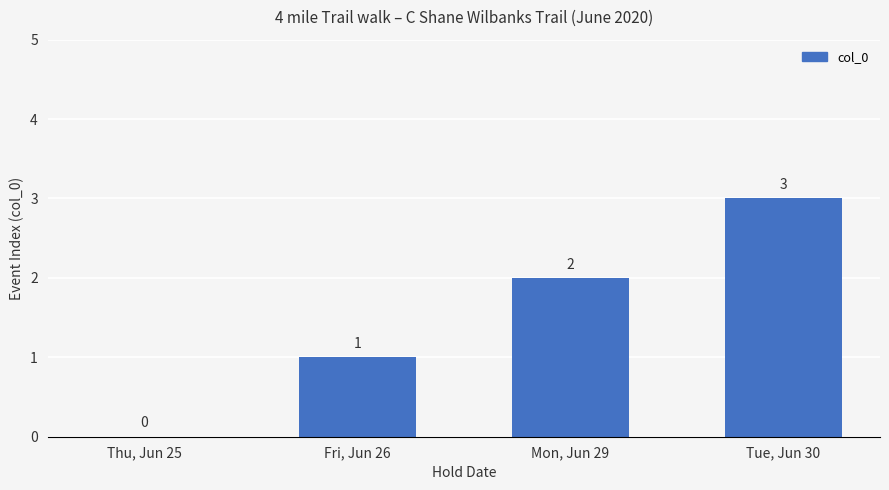

Are the bars horizontal?

No